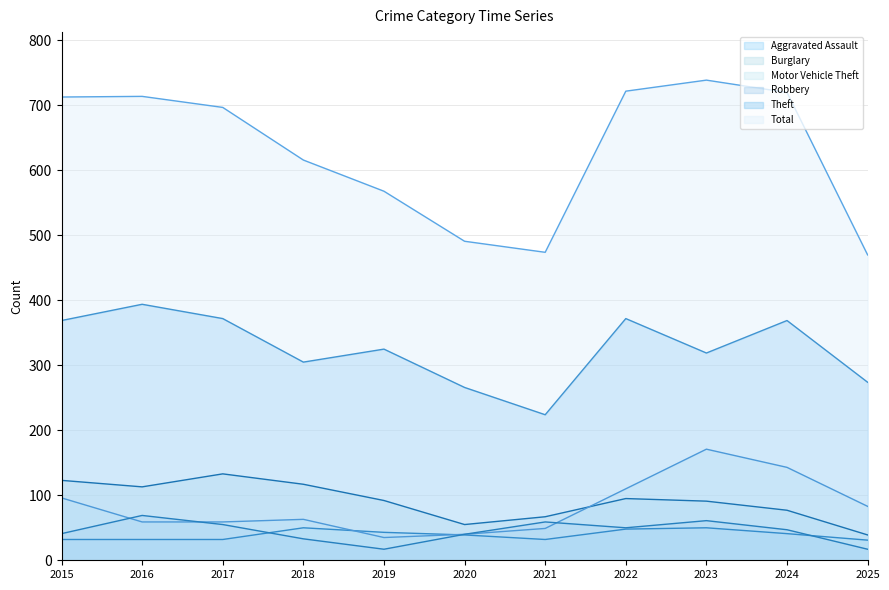

What is the sum of all Robbery values?

489